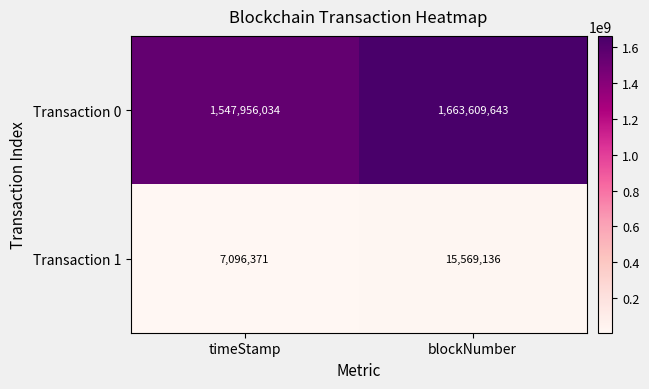

What value does the Transaction 0 series have at timeStamp?

1547956034